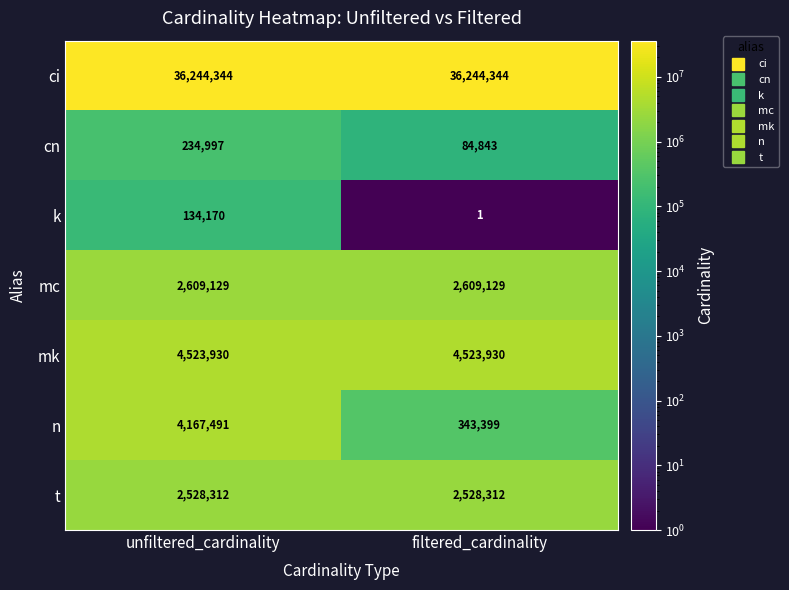

What is the total value across all series at unfiltered_cardinality?

50442373